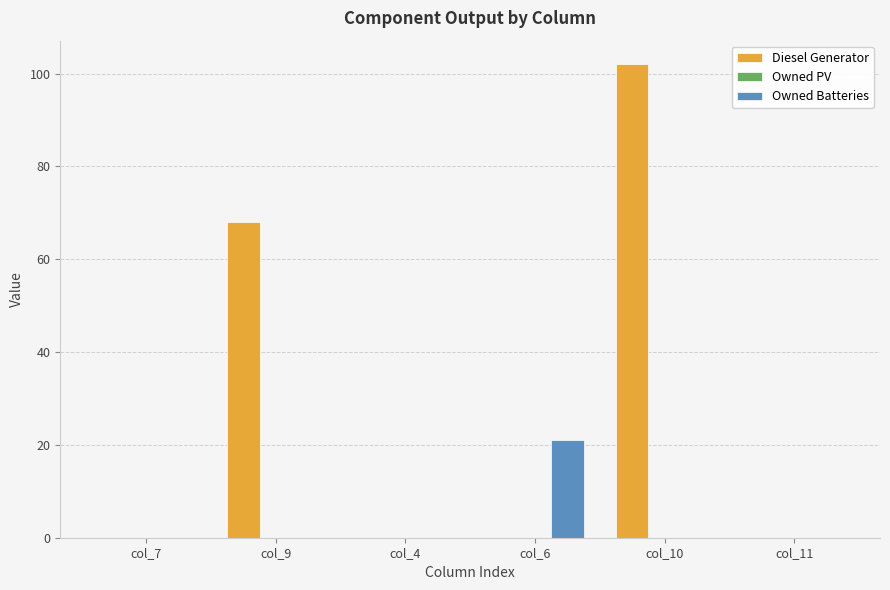

The Owned Batteries series shows 21 at col_6. True or false?

True